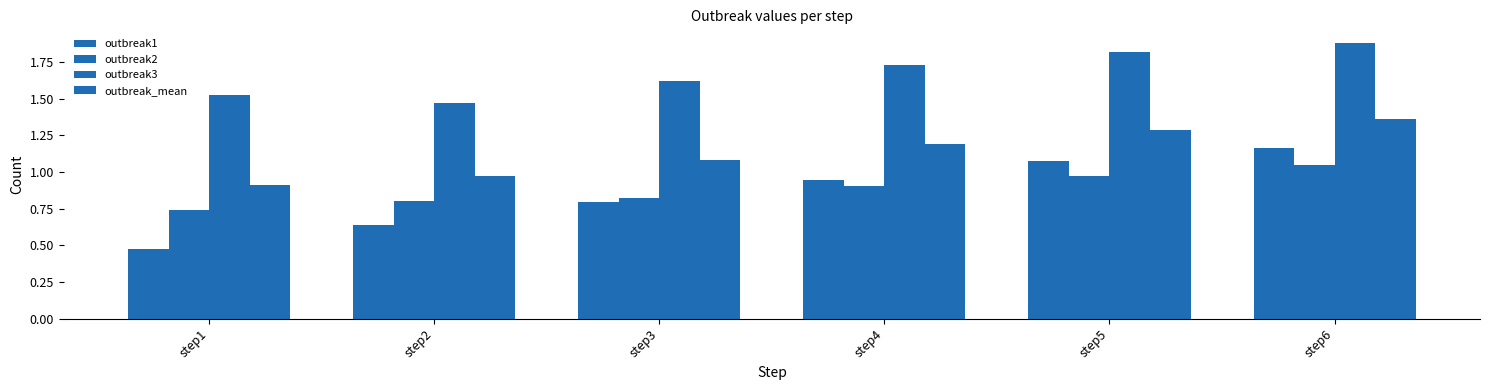

What is the total value across all series at step1?

3.7